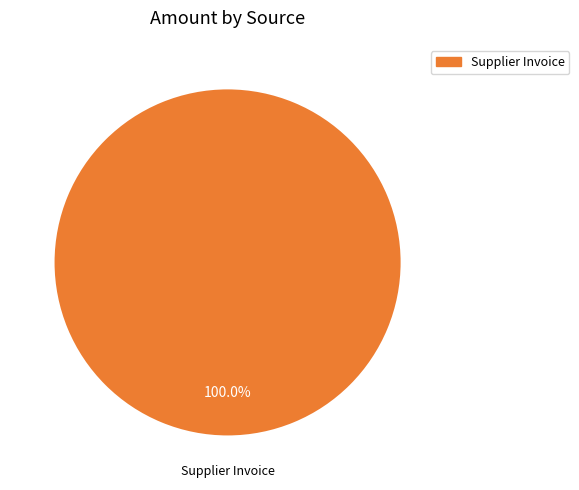

How many slices are in this pie chart?

1